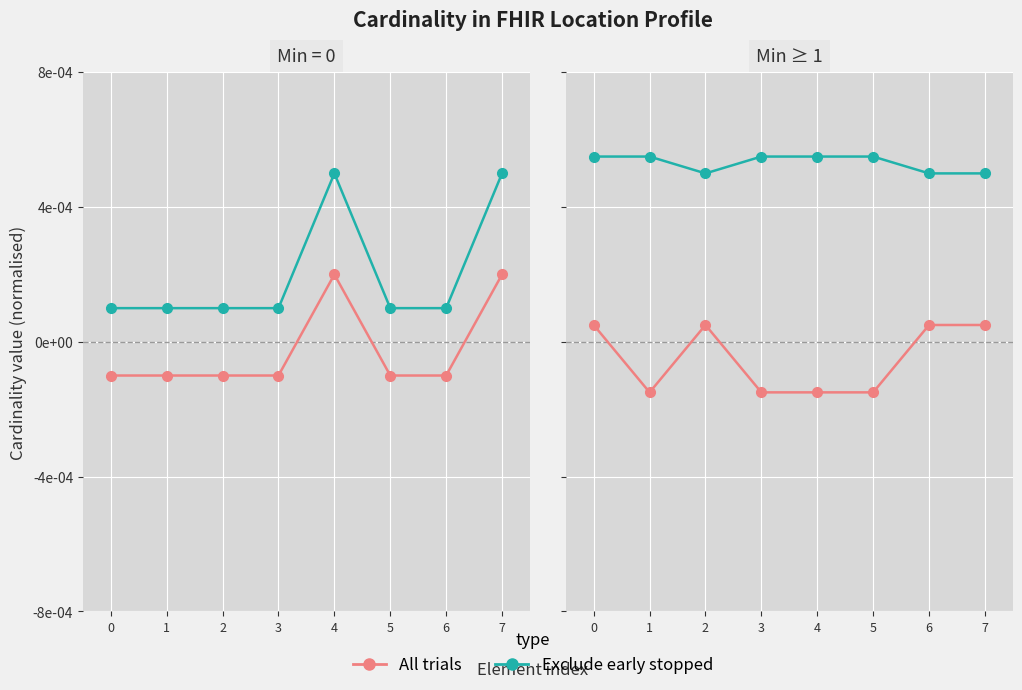

How many series are shown in this chart?

2